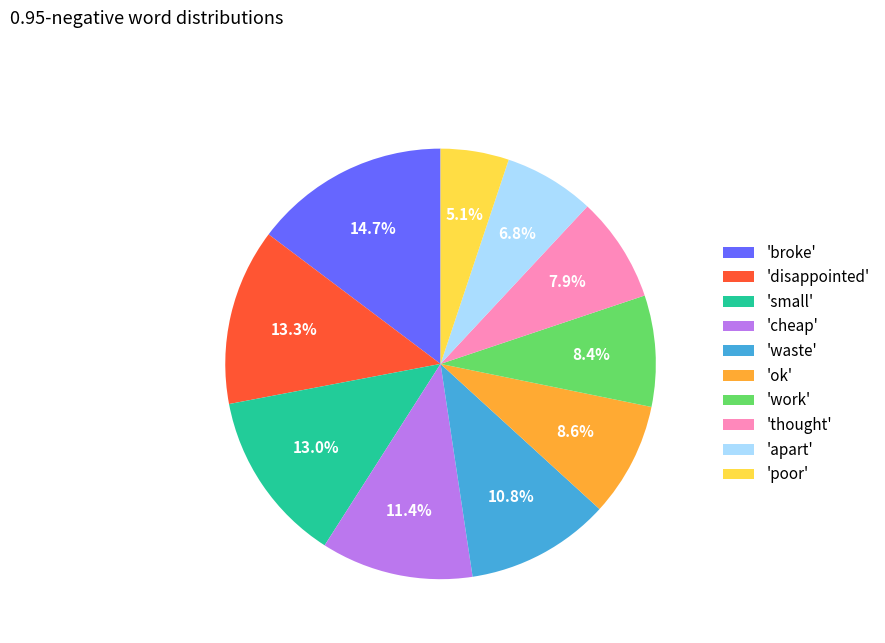

Do 'work' and 'ok' together represent more than half of the pie?

No